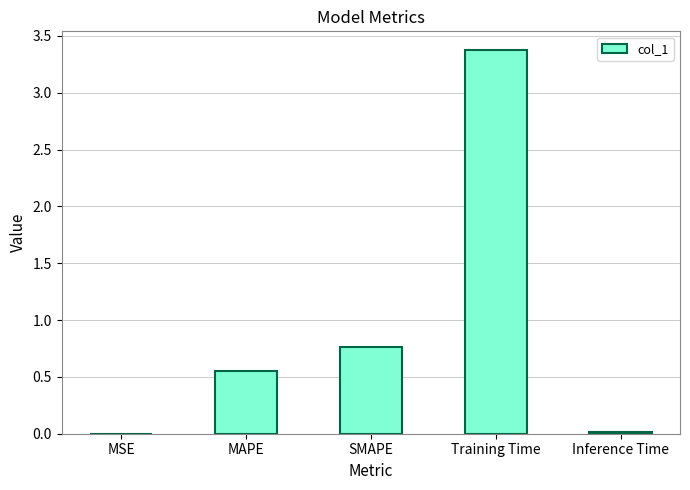

Count the number of data series in this chart.

1